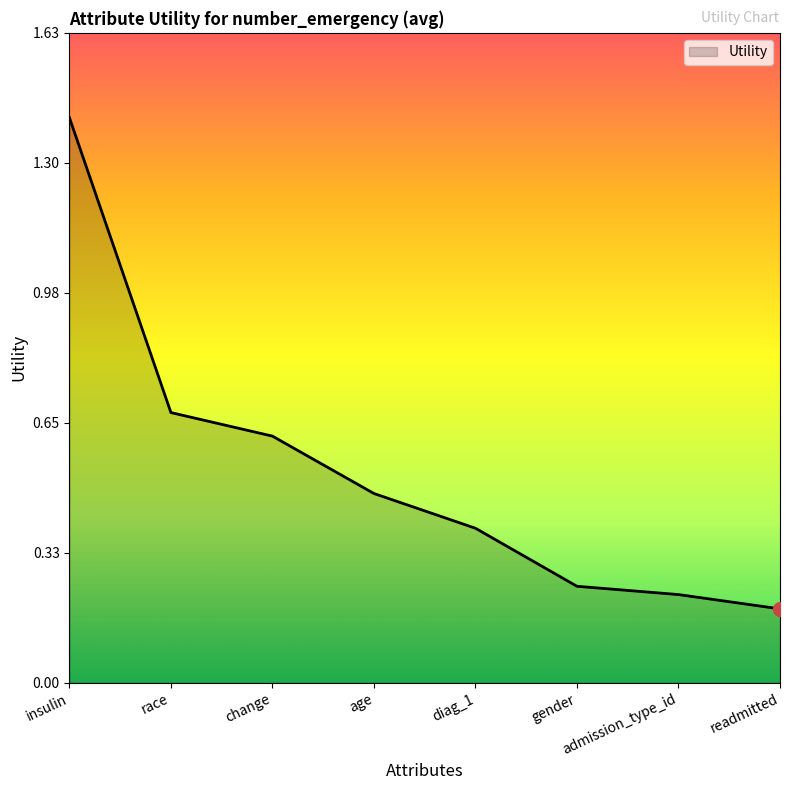

List the labels in order of value, largest first.

insulin, race, change, age, diag_1, gender, admission_type_id, readmitted